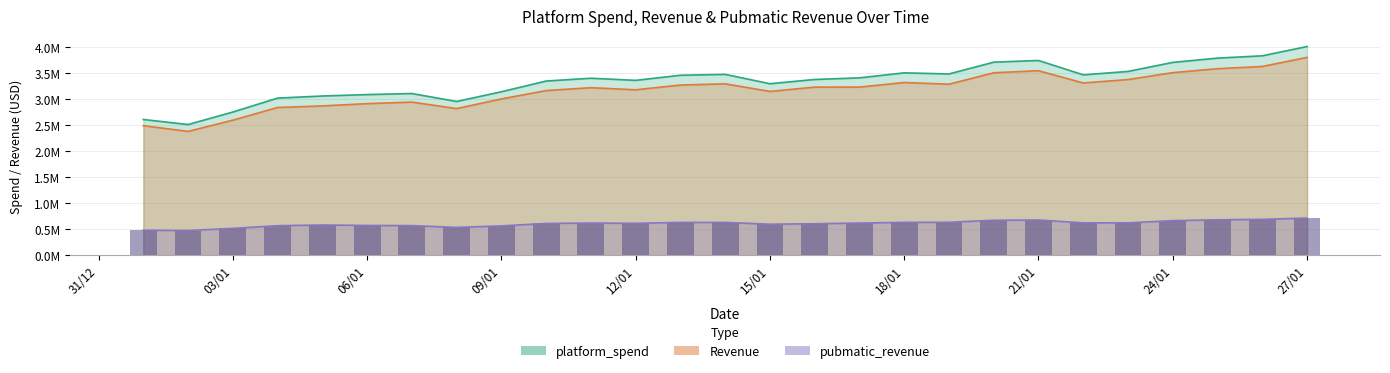

The pubmatic_revenue series shows 623297.5 at 23/01/22. True or false?

True